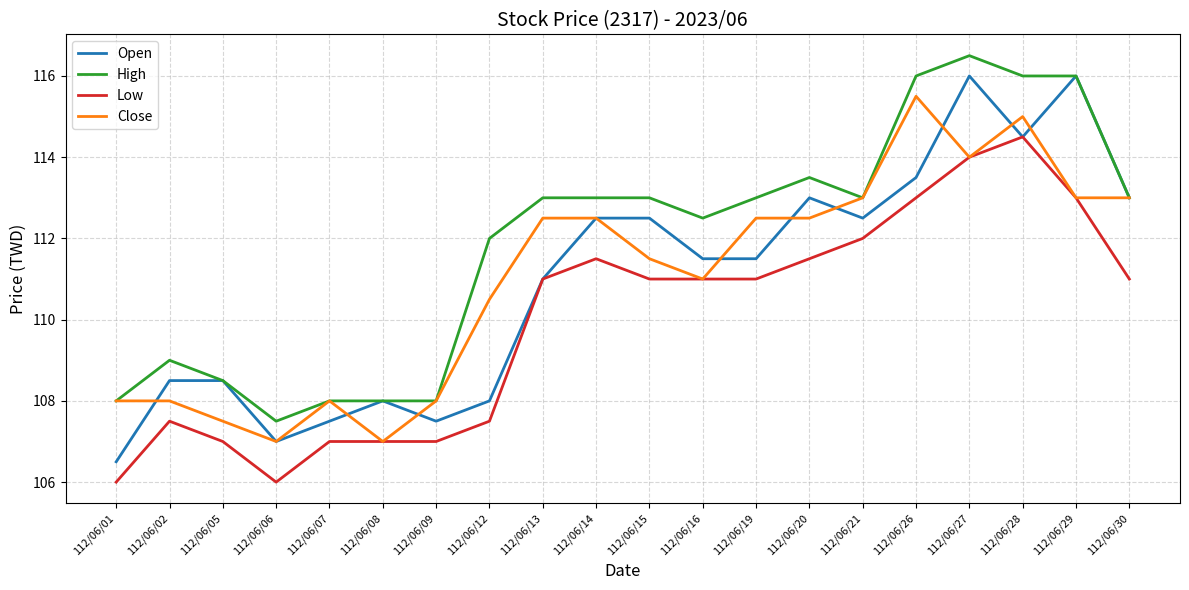

What are all the series names shown in the legend?

Open, High, Low, Close